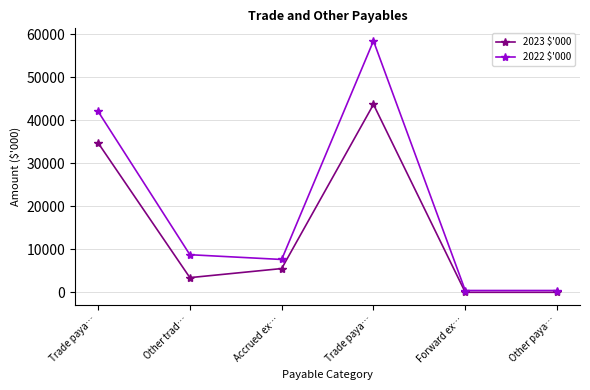

List the series in order of their overall mean, lowest first.

2023 $'000, 2022 $'000